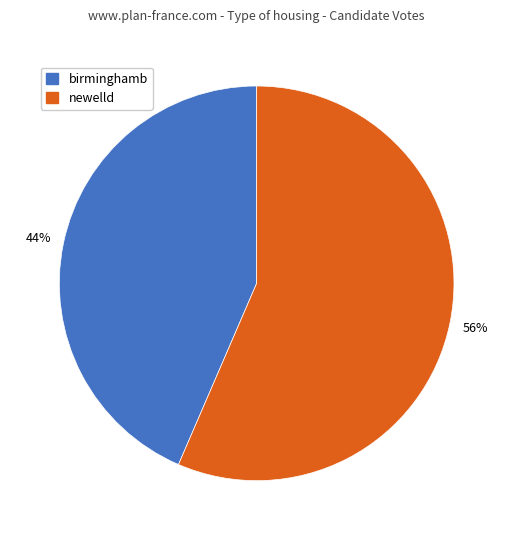

Combined, do birminghamb and newelld account for over 50%?

Yes